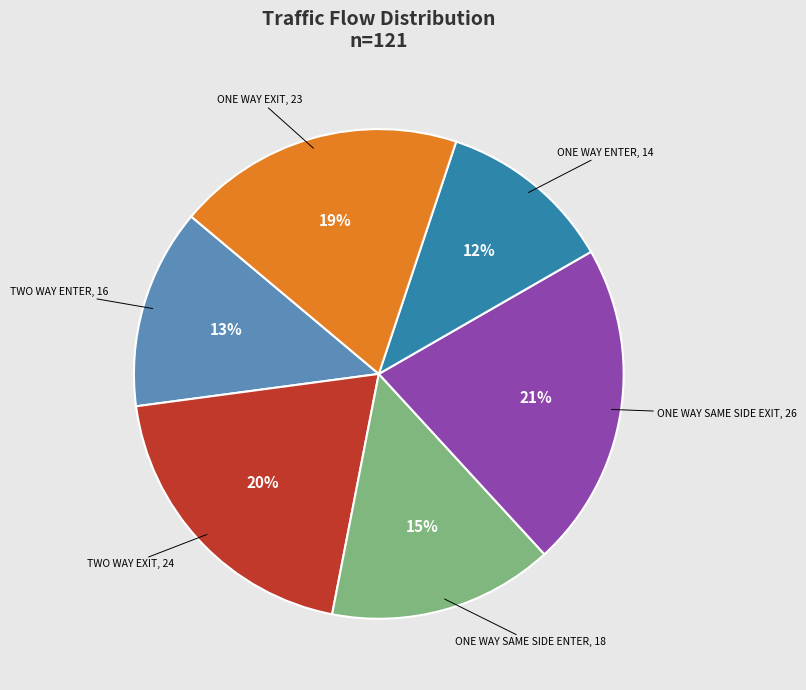

How many segments does this pie chart have?

6